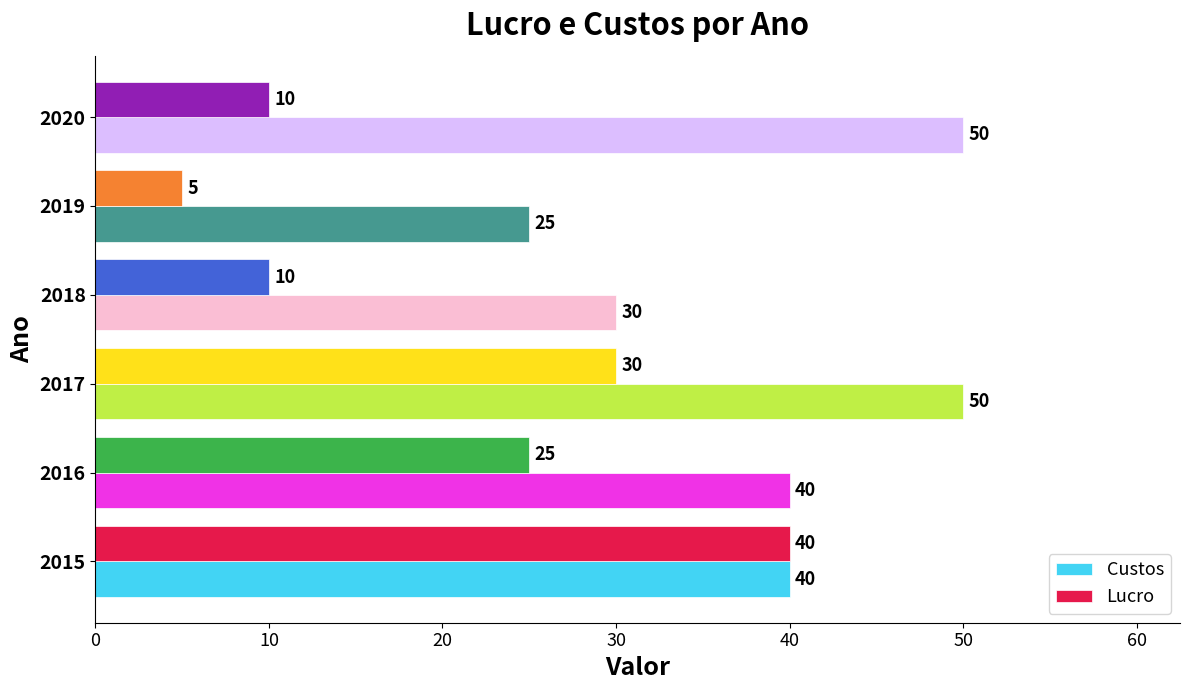

List the series in order of their peak value, lowest first.

Lucro, Custos